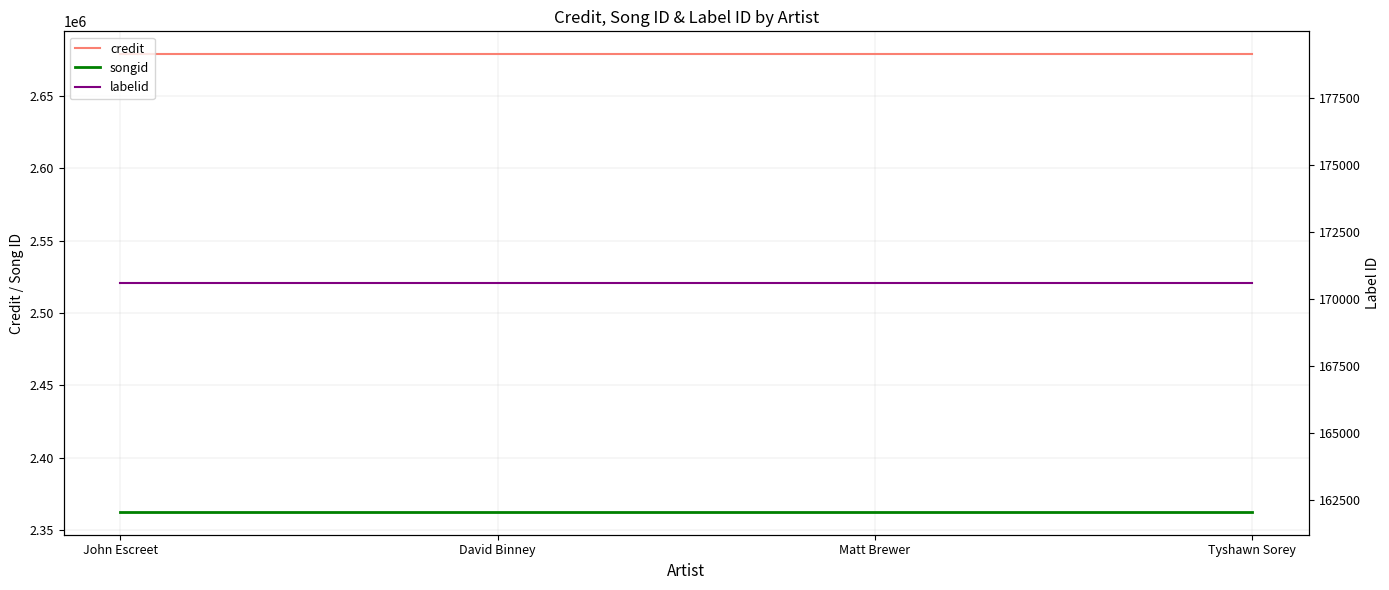

At which label is labelid closest to 170594?

John Escreet